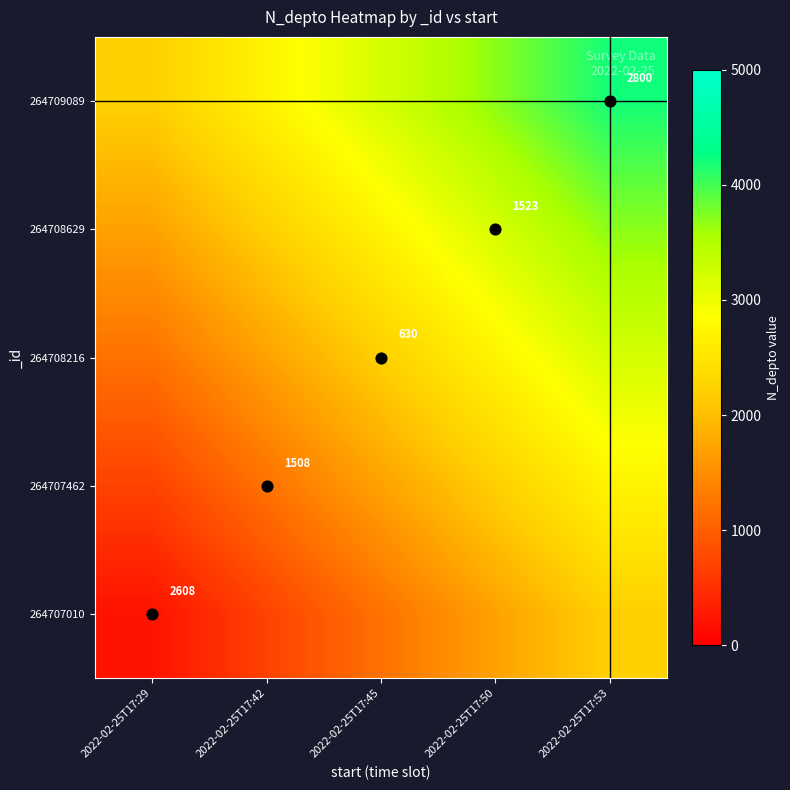

At which label does 264707010 first exceed 1200?

2022-02-25T17:50